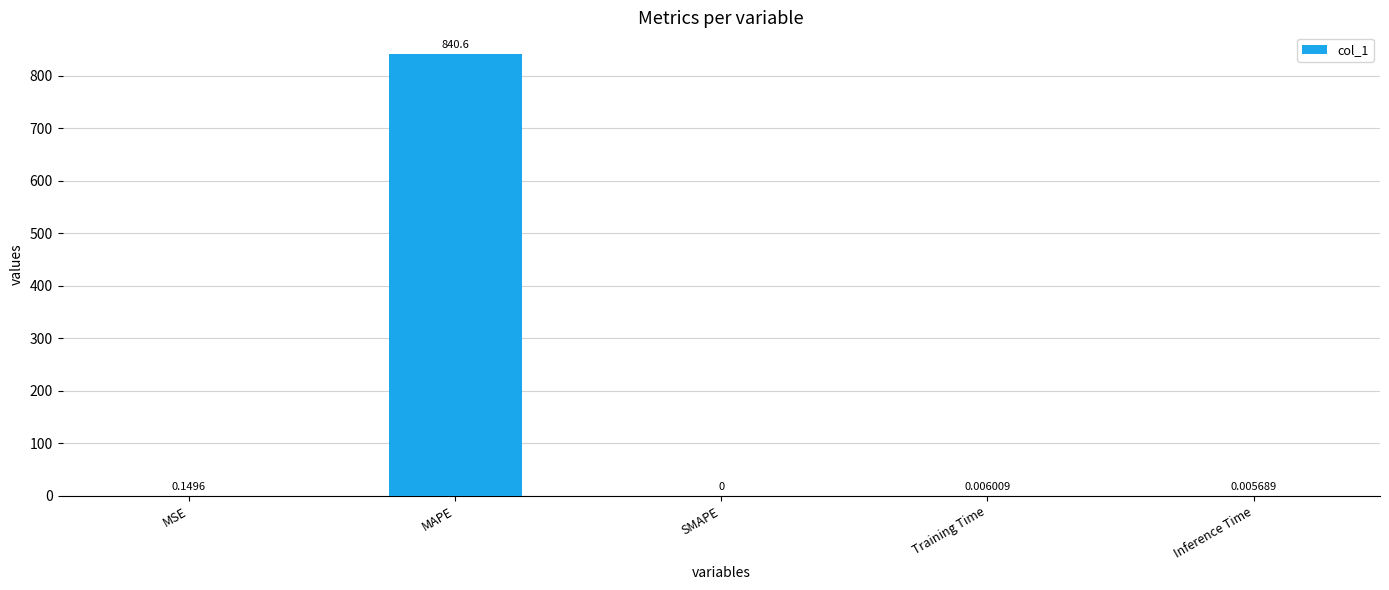

The chart shows a value of 0.0 at SMAPE. True or false?

True